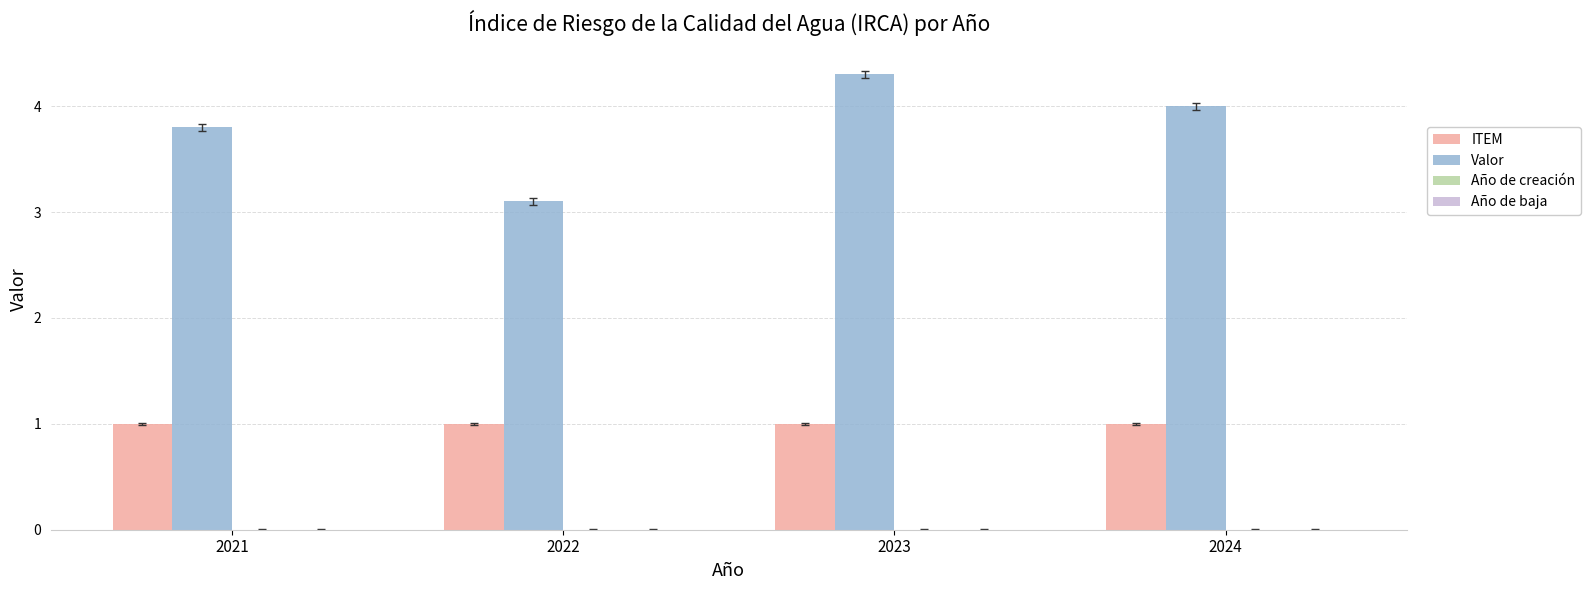

Rank the series at 2022 from highest to lowest value.

Valor, ITEM